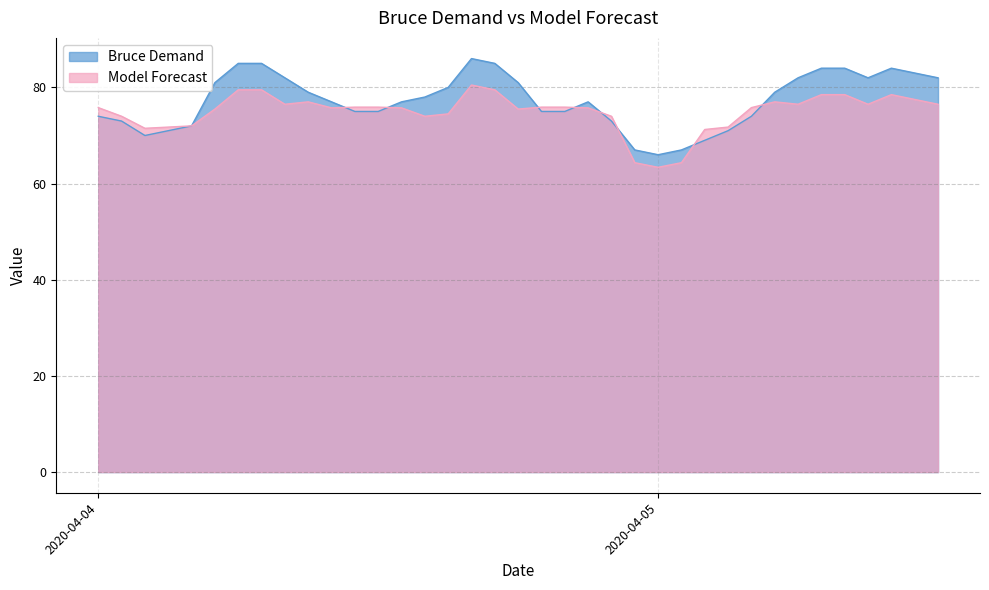

At which category does Model Forecast reach its first local valley?

2020-04-04 02:00:00